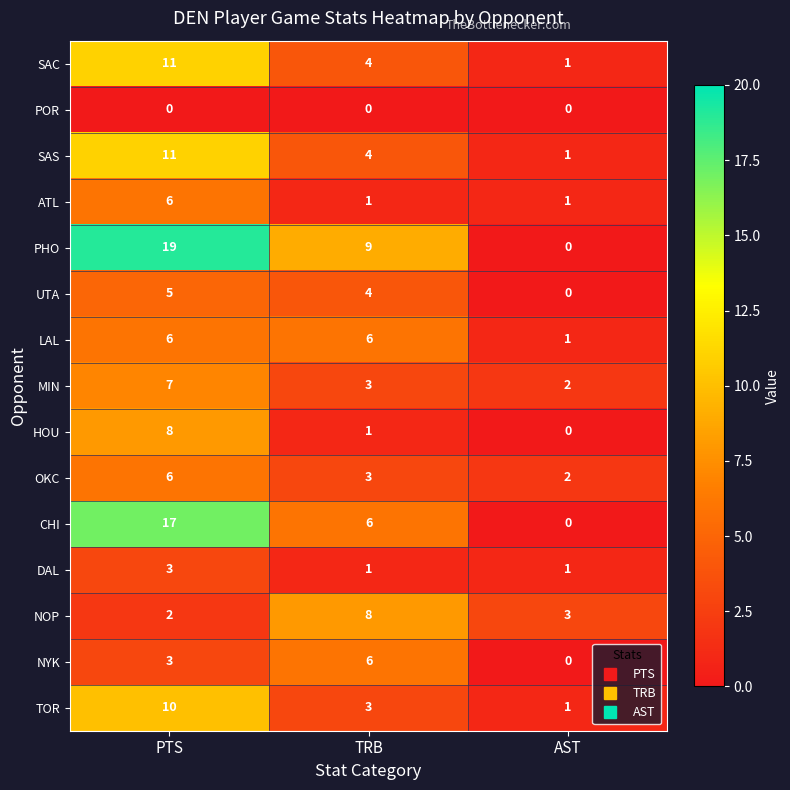

Which series has the largest range (max minus min)?

PHO